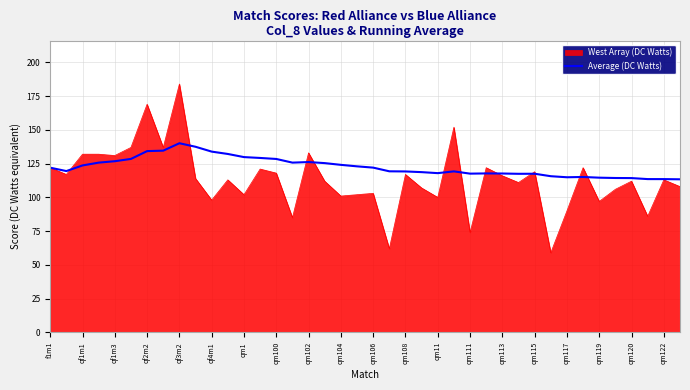

List the series in order of their overall mean, highest first.

Average (DC Watts), West Array (DC Watts)